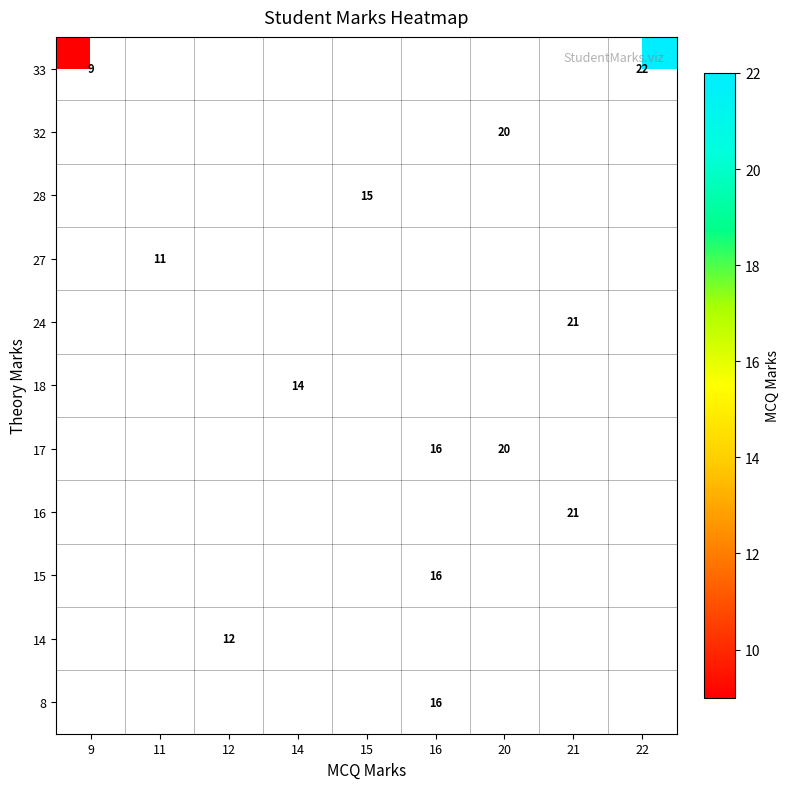

Count the number of data series in this chart.

11